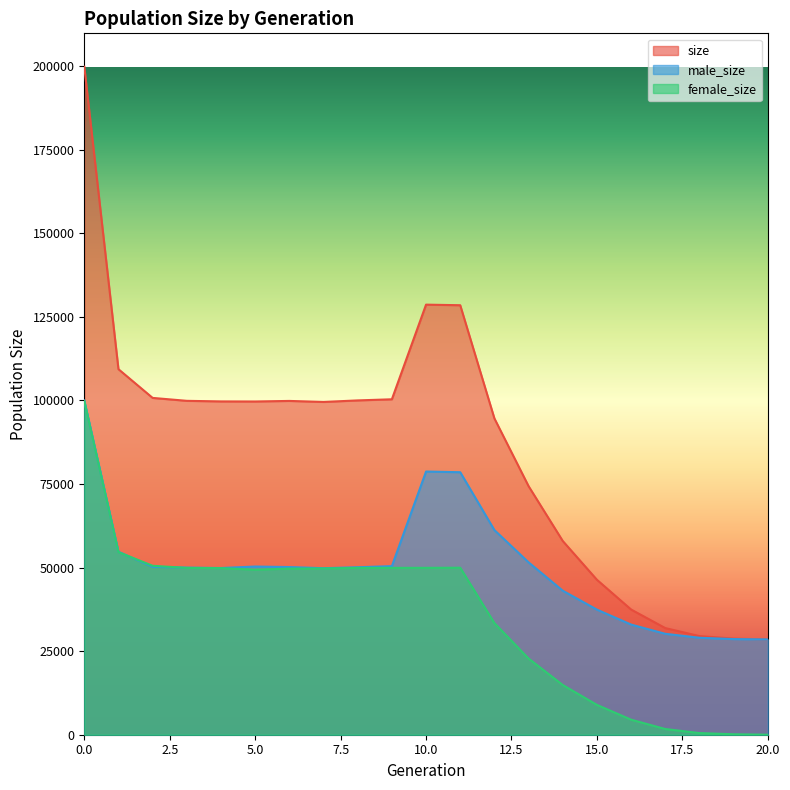

List the series in order of their peak value, lowest first.

female_size, male_size, size